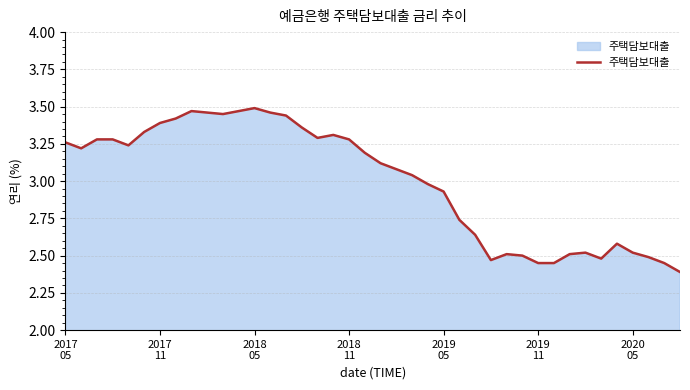

What is the smallest value displayed?

2.4